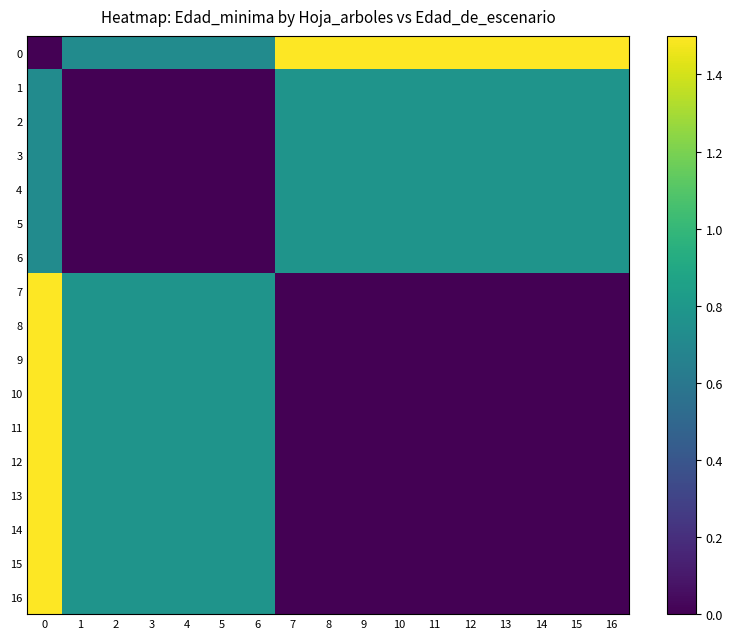

What is the greatest value displayed?

1.5